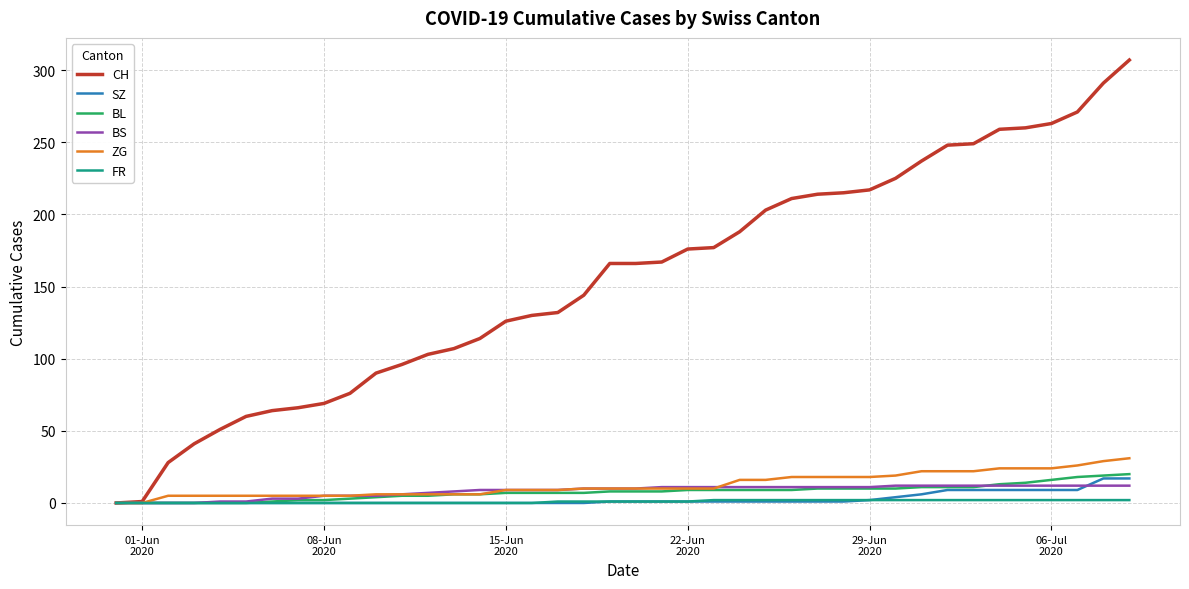

What is the difference between the second highest and second lowest values in the BL series?

19